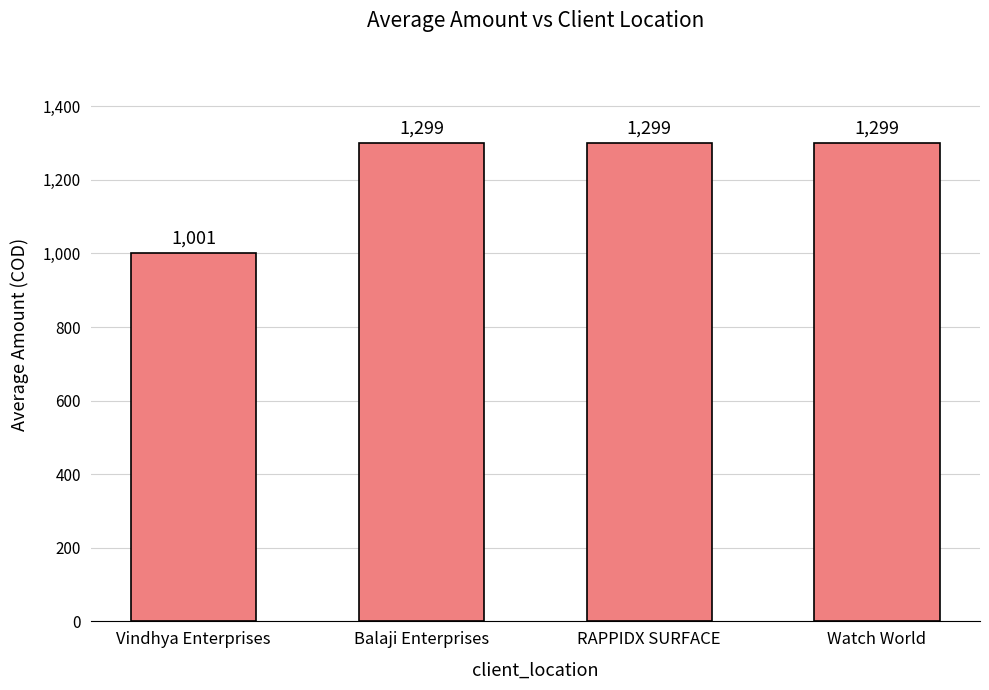

Are the bars horizontal?

No